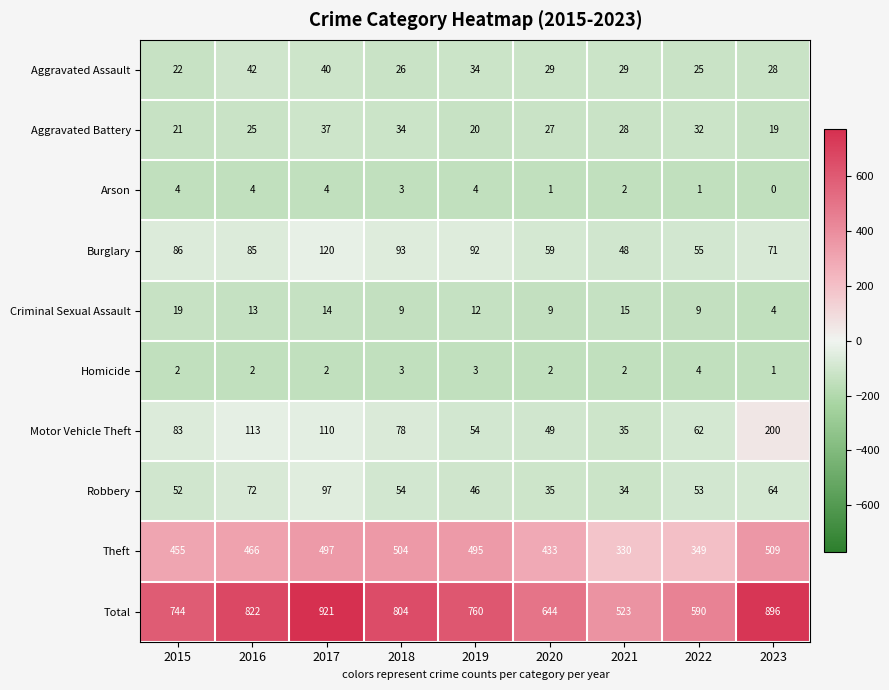

What is the sum of all Homicide values?

21